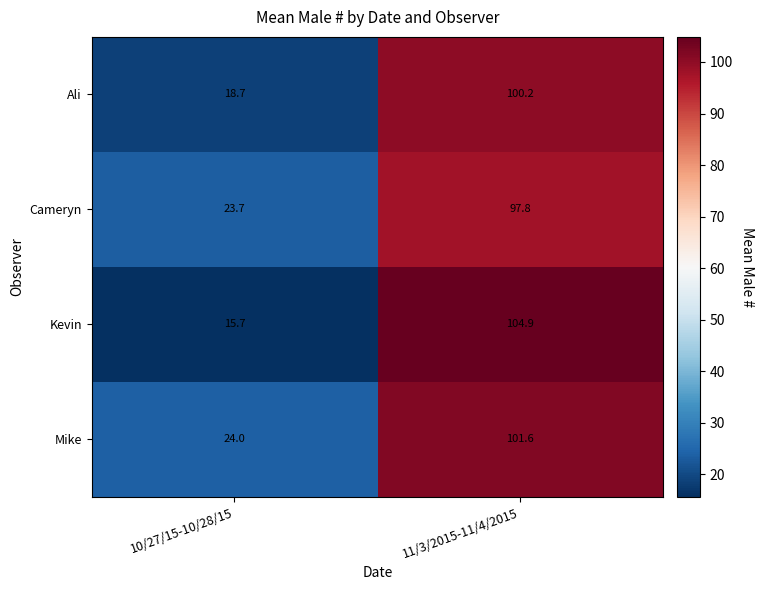

Which series has the largest total across all categories?

Mike